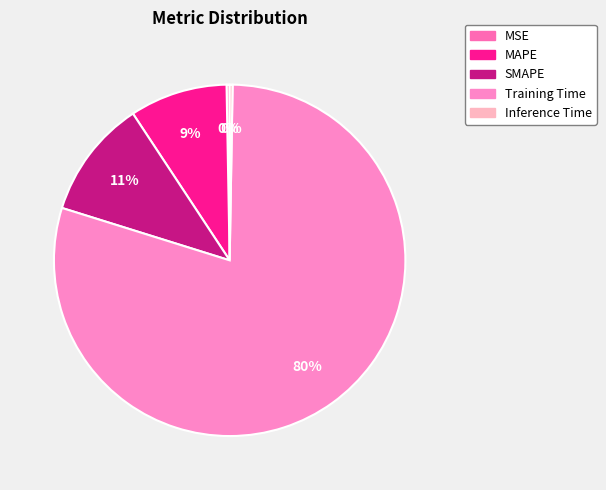

How many slices are in this pie chart?

5